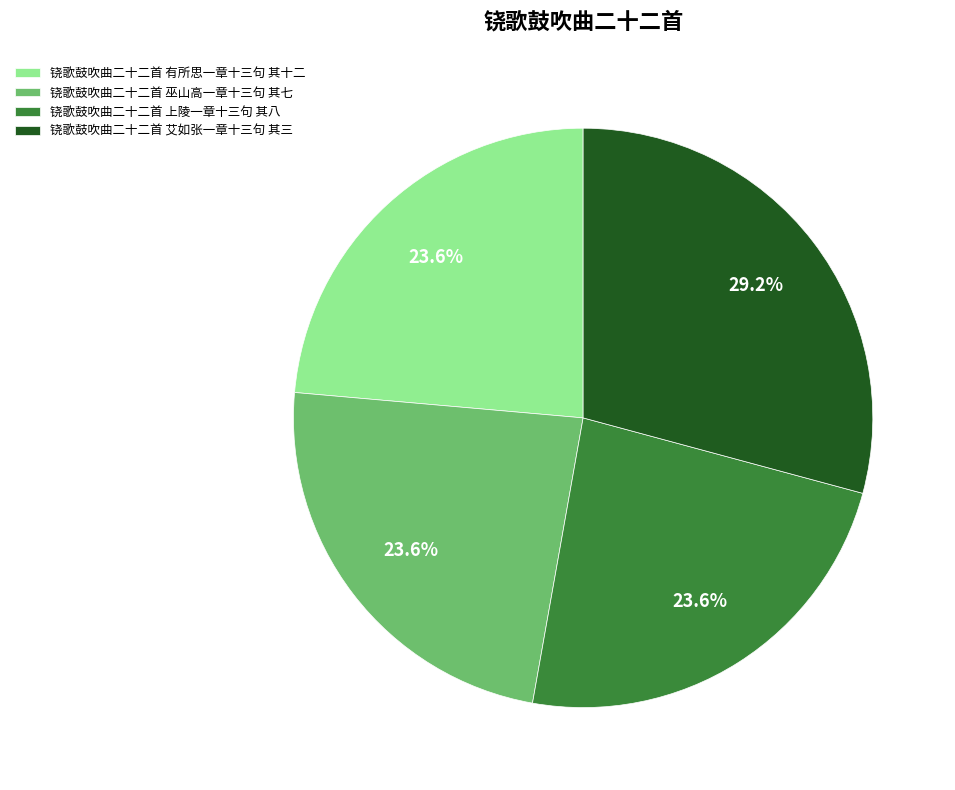

What percentage is NOT represented by 铙歌鼓吹曲二十二首 巫山高一章十三句 其七?

76.4%